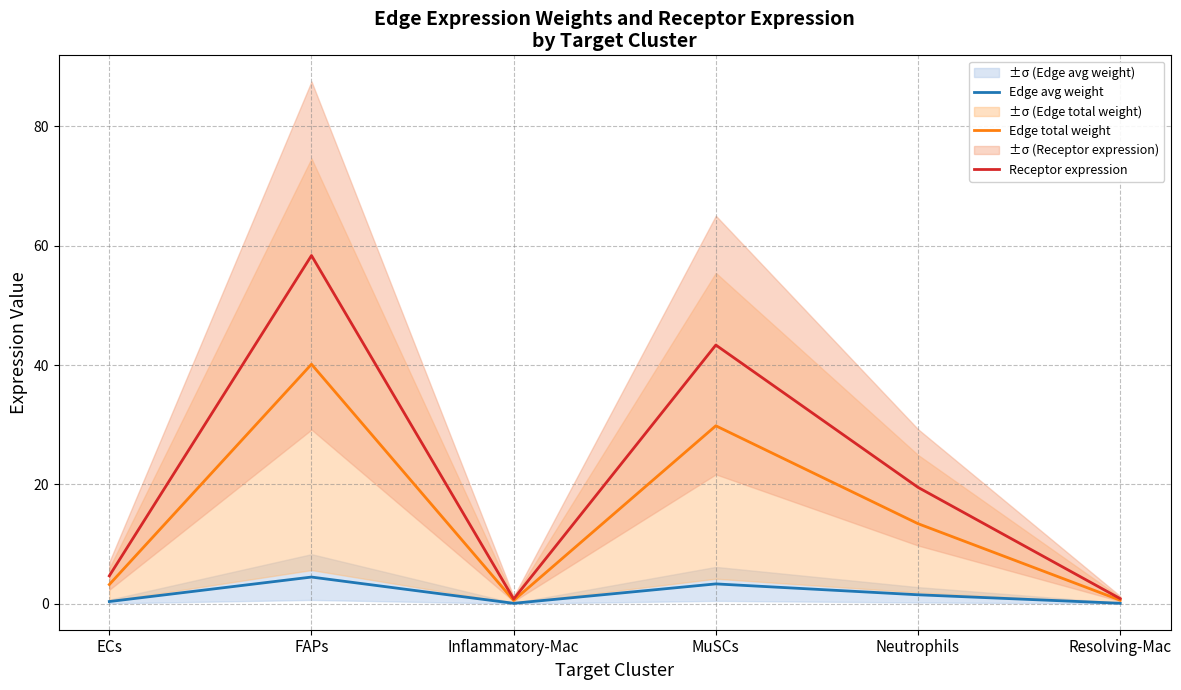

What is the total value across all series at ECs?

8.2